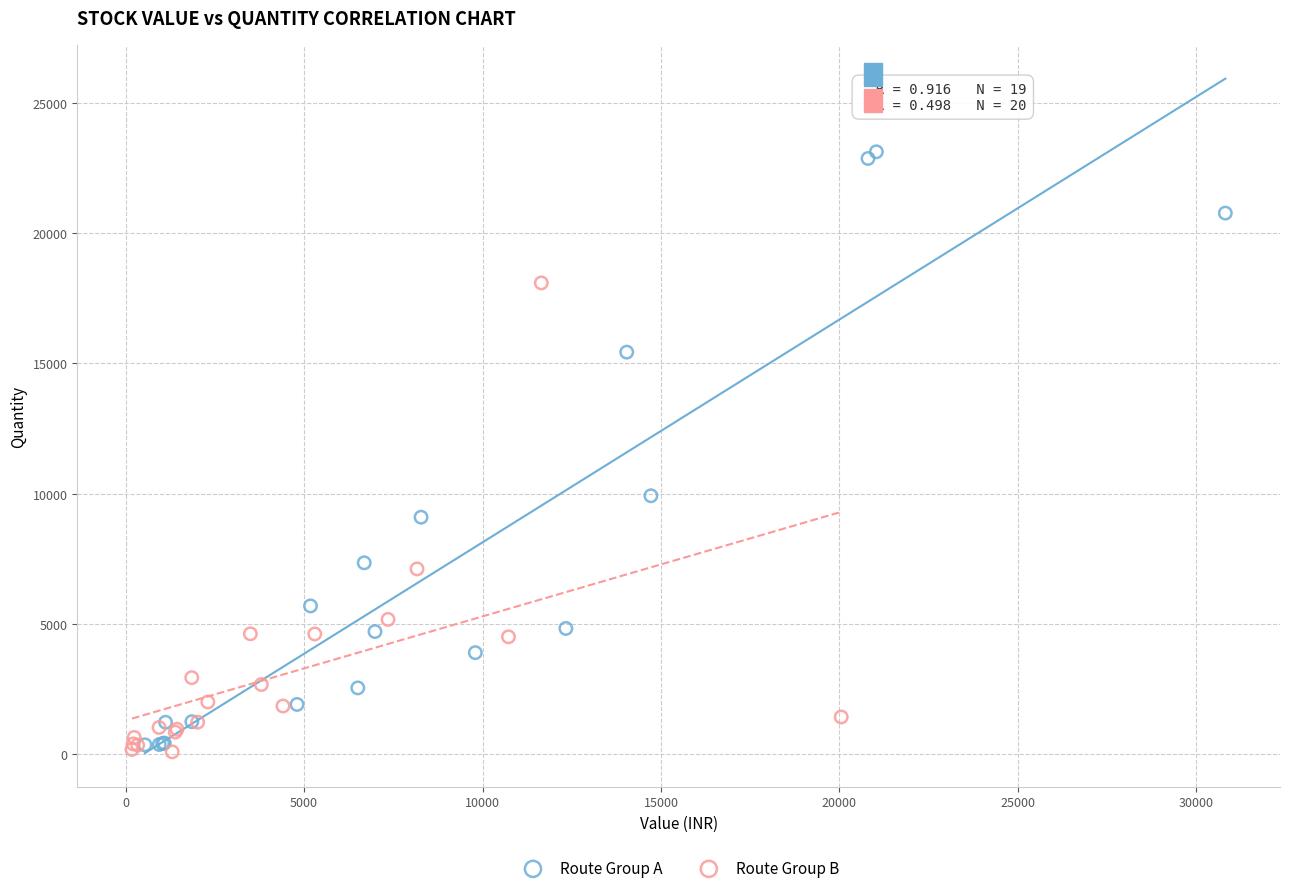

Which series reaches the maximum Y coordinate?

Route Group A